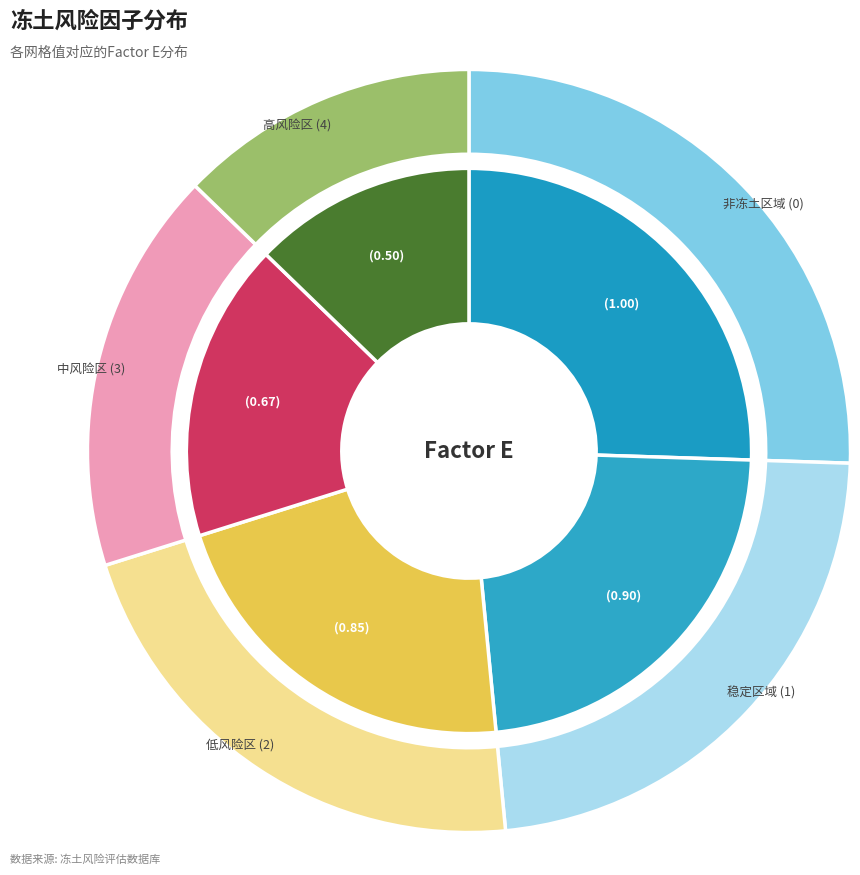

True or false: 低风险区 (2) accounts for 10% of the total.

False